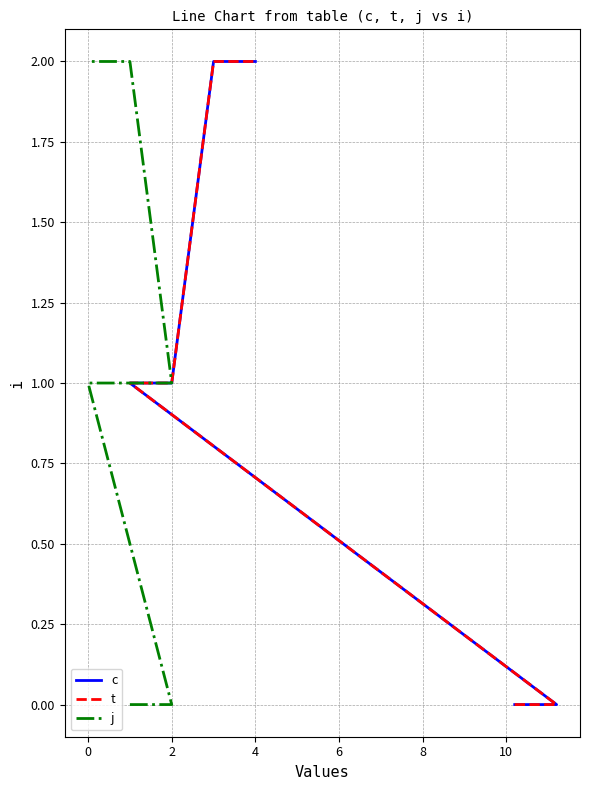

True or false: t and c intersect in this chart.

False